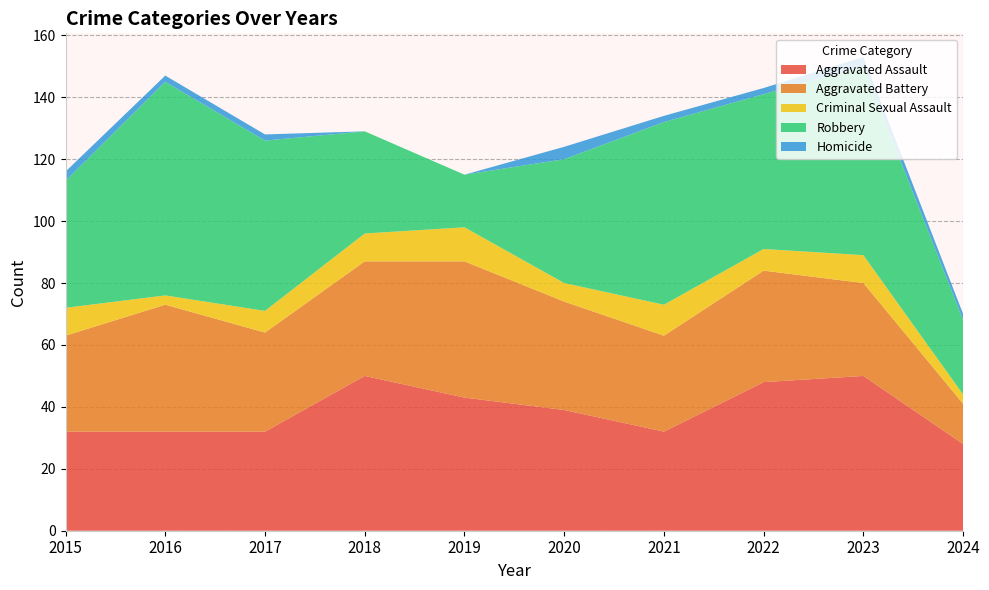

Reading right to left, extract all data points from this chart.

Aggravated Assault: 2024=28	2023=50	2022=48	2021=32	2020=39	2019=43	2018=50	2017=32	2016=32	2015=32
Aggravated Battery: 2024=13	2023=30	2022=36	2021=31	2020=35	2019=44	2018=37	2017=32	2016=41	2015=31
Criminal Sexual Assault: 2024=3	2023=9	2022=7	2021=10	2020=6	2019=11	2018=9	2017=7	2016=3	2015=9
Robbery: 2024=24	2023=61	2022=50	2021=59	2020=40	2019=17	2018=33	2017=55	2016=69	2015=41
Homicide: 2024=2	2023=3	2022=2	2021=2	2020=4	2019=0	2018=0	2017=2	2016=2	2015=3